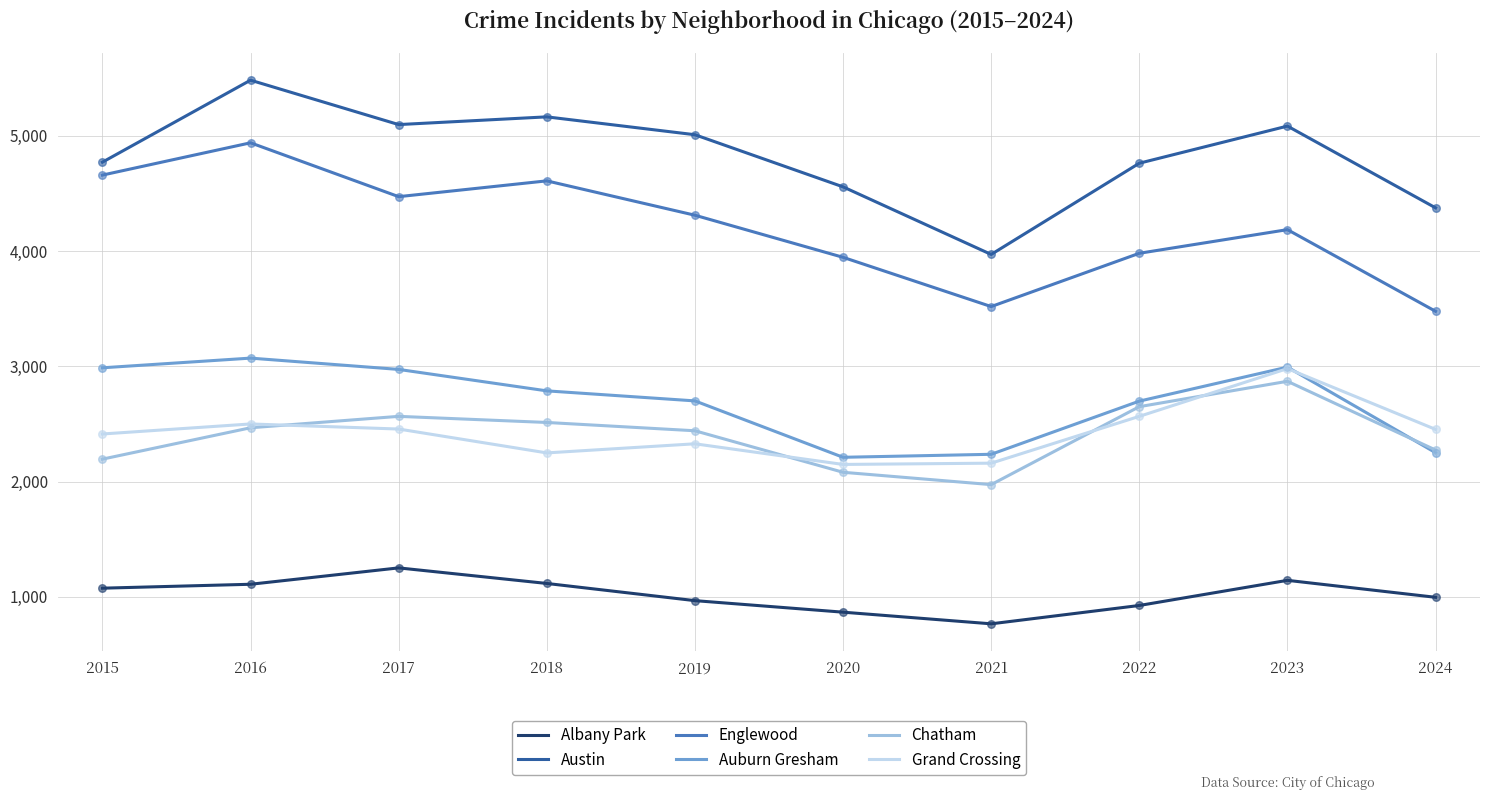

Is the value of Chatham at 2019 greater than the value of Austin at 2015?

No